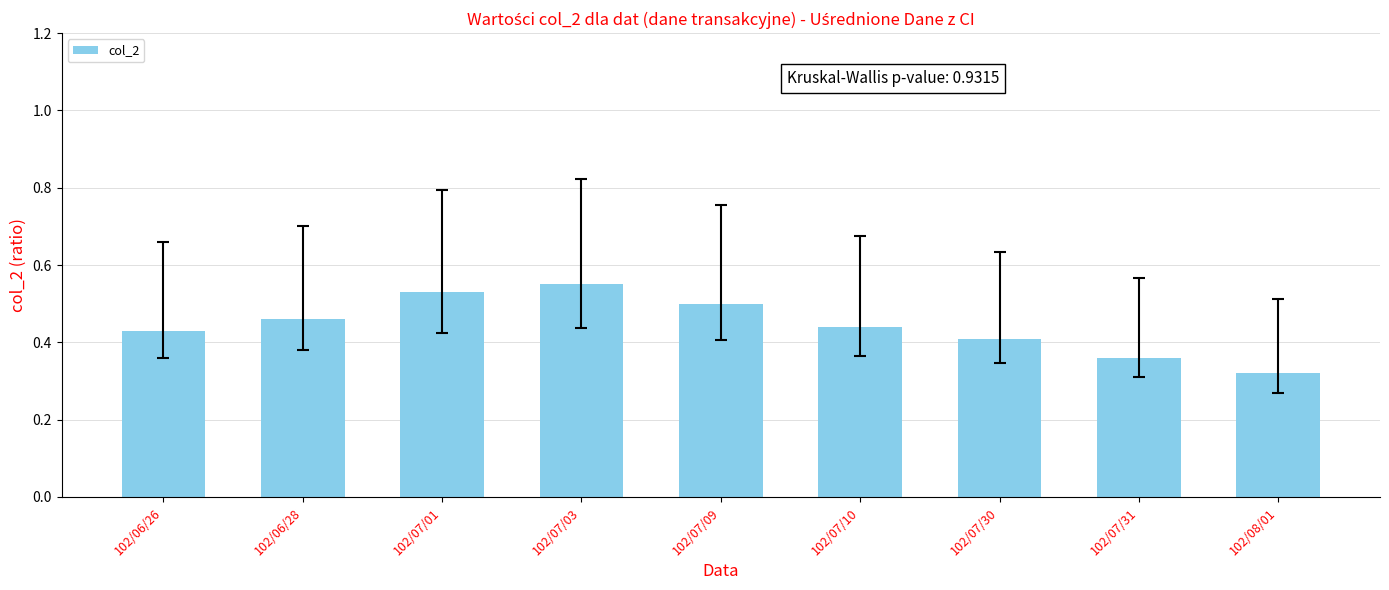

Which label corresponds to the smallest value in the chart?

102/08/01